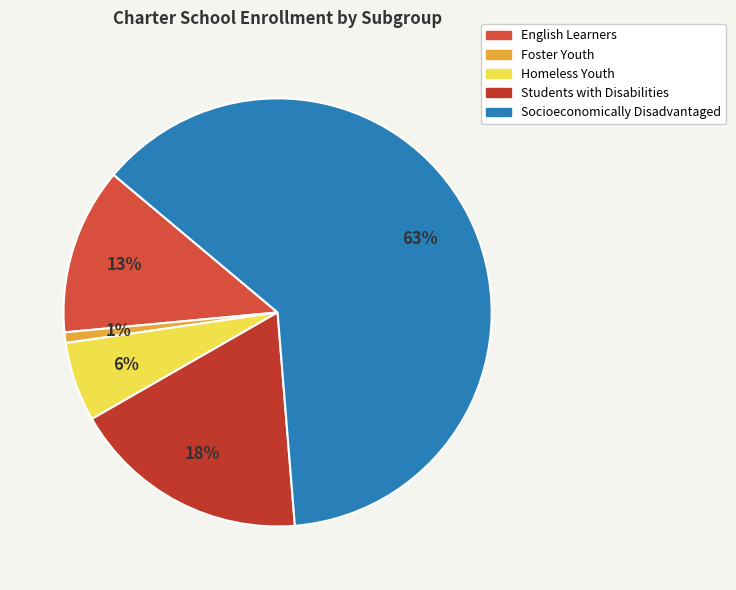

To the nearest percent, what is the average slice percentage?

20%